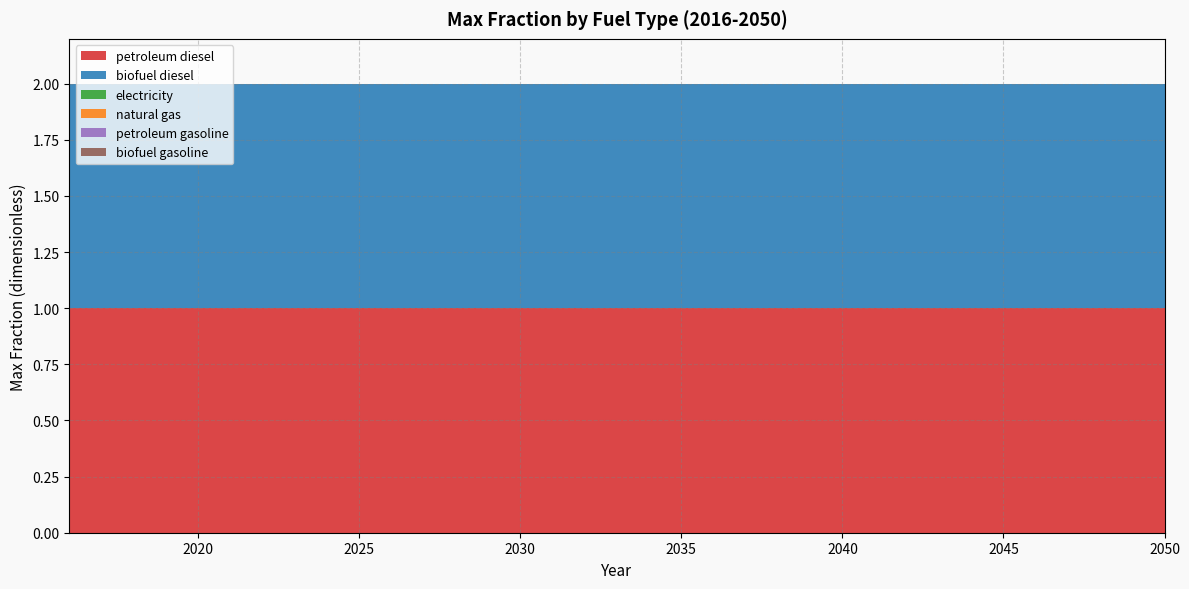

Reading left to right, list all the values displayed in this chart.

petroleum diesel: 2016=1	2017=1	2018=1	2019=1	2020=1	2021=1	2022=1	2023=1	2024=1	2025=1	2026=1	2027=1	2028=1	2029=1	2030=1	2031=1	2032=1	2033=1	2034=1	2035=1	2036=1	2037=1	2038=1	2039=1	2040=1	2041=1	2042=1	2043=1	2044=1	2045=1	2046=1	2047=1	2048=1	2049=1	2050=1
biofuel diesel: 2016=1	2017=1	2018=1	2019=1	2020=1	2021=1	2022=1	2023=1	2024=1	2025=1	2026=1	2027=1	2028=1	2029=1	2030=1	2031=1	2032=1	2033=1	2034=1	2035=1	2036=1	2037=1	2038=1	2039=1	2040=1	2041=1	2042=1	2043=1	2044=1	2045=1	2046=1	2047=1	2048=1	2049=1	2050=1
electricity: 2016=0	2017=0	2018=0	2019=0	2020=0	2021=0	2022=0	2023=0	2024=0	2025=0	2026=0	2027=0	2028=0	2029=0	2030=0	2031=0	2032=0	2033=0	2034=0	2035=0	2036=0	2037=0	2038=0	2039=0	2040=0	2041=0	2042=0	2043=0	2044=0	2045=0	2046=0	2047=0	2048=0	2049=0	2050=0
natural gas: 2016=0	2017=0	2018=0	2019=0	2020=0	2021=0	2022=0	2023=0	2024=0	2025=0	2026=0	2027=0	2028=0	2029=0	2030=0	2031=0	2032=0	2033=0	2034=0	2035=0	2036=0	2037=0	2038=0	2039=0	2040=0	2041=0	2042=0	2043=0	2044=0	2045=0	2046=0	2047=0	2048=0	2049=0	2050=0
petroleum gasoline: 2016=0	2017=0	2018=0	2019=0	2020=0	2021=0	2022=0	2023=0	2024=0	2025=0	2026=0	2027=0	2028=0	2029=0	2030=0	2031=0	2032=0	2033=0	2034=0	2035=0	2036=0	2037=0	2038=0	2039=0	2040=0	2041=0	2042=0	2043=0	2044=0	2045=0	2046=0	2047=0	2048=0	2049=0	2050=0
biofuel gasoline: 2016=0	2017=0	2018=0	2019=0	2020=0	2021=0	2022=0	2023=0	2024=0	2025=0	2026=0	2027=0	2028=0	2029=0	2030=0	2031=0	2032=0	2033=0	2034=0	2035=0	2036=0	2037=0	2038=0	2039=0	2040=0	2041=0	2042=0	2043=0	2044=0	2045=0	2046=0	2047=0	2048=0	2049=0	2050=0